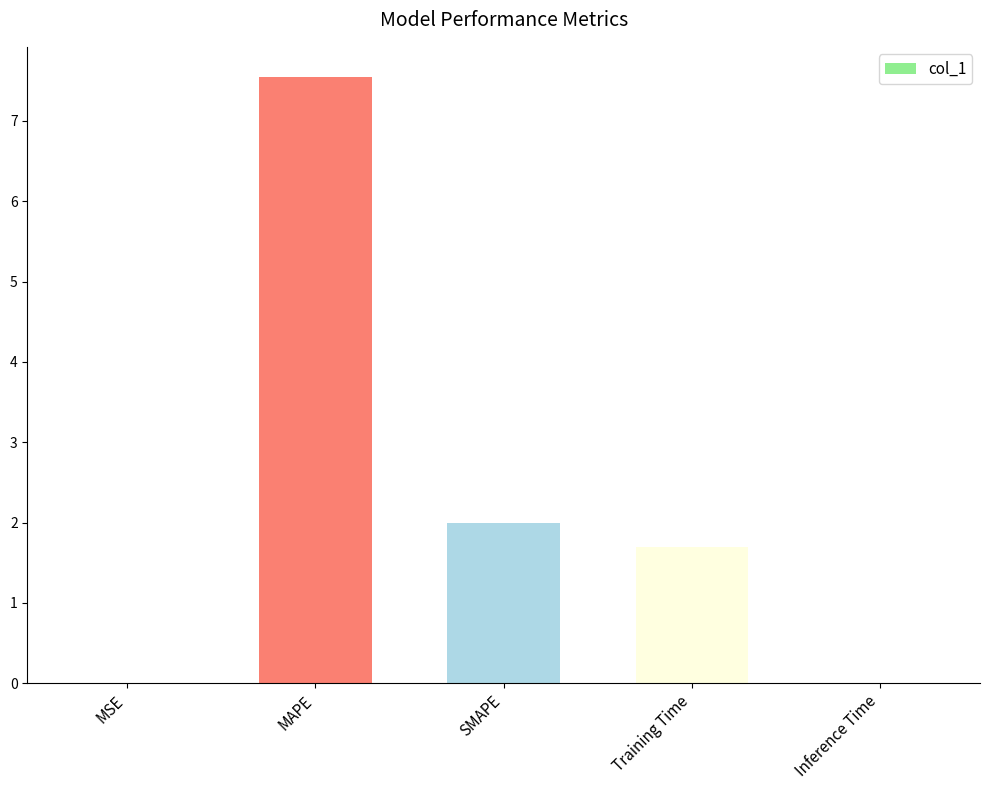

Which has a higher value, Training Time or MSE?

Training Time